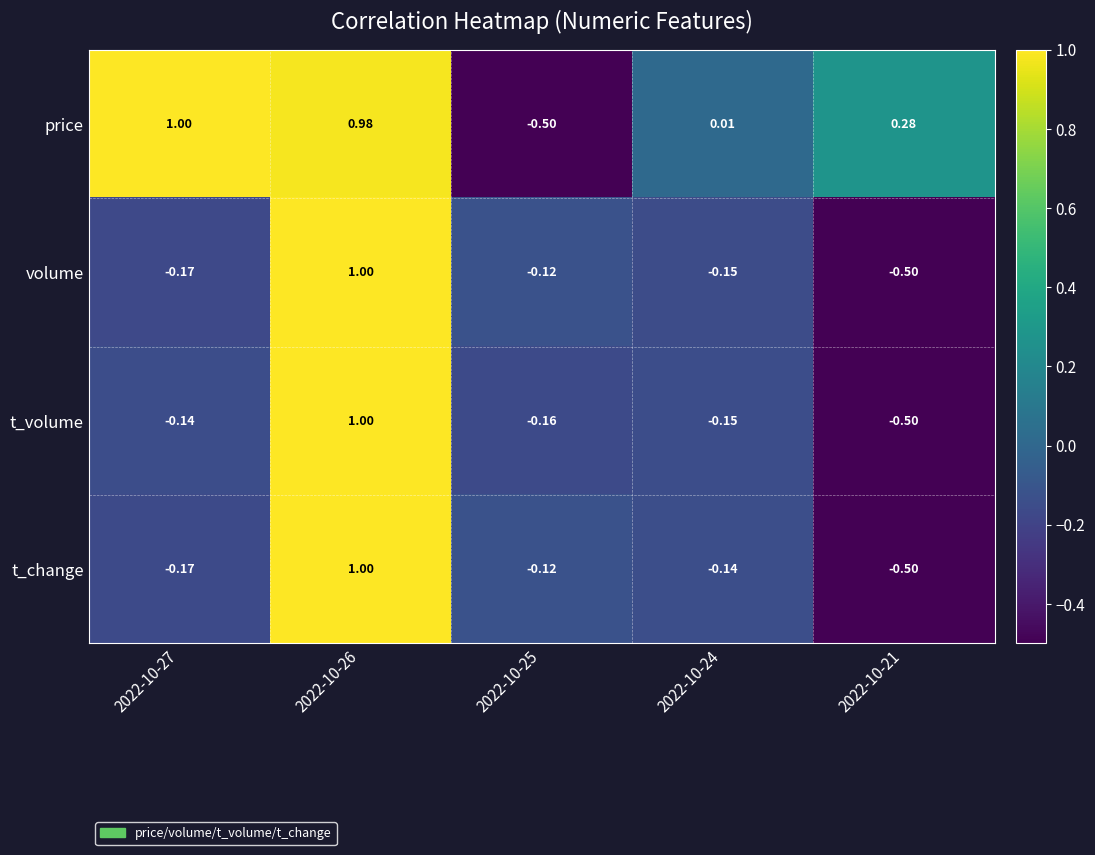

How many values in volume are below zero?

4